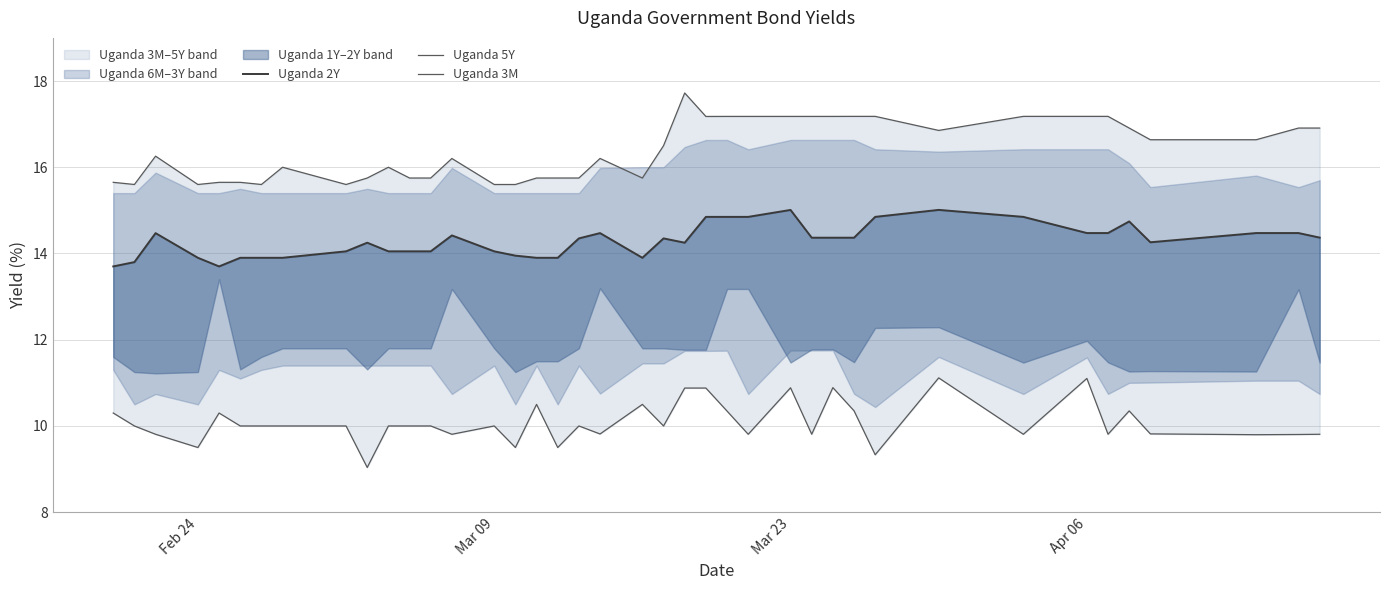

Which series has the widest spread of values?

Uganda 5Y